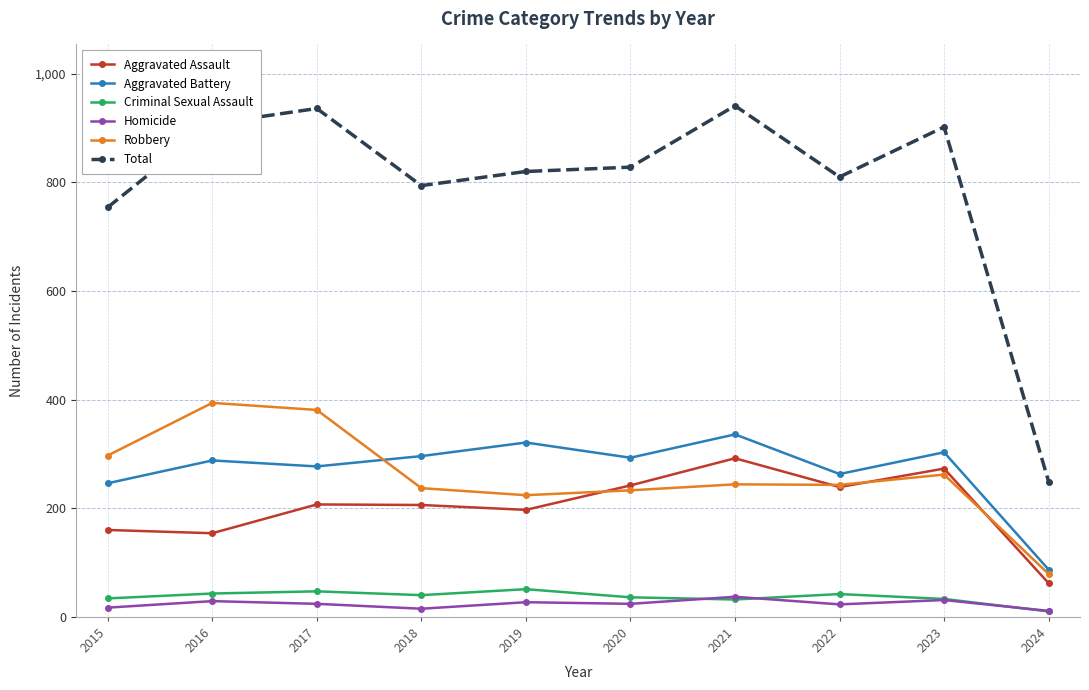

Which series has the widest spread of values?

Total